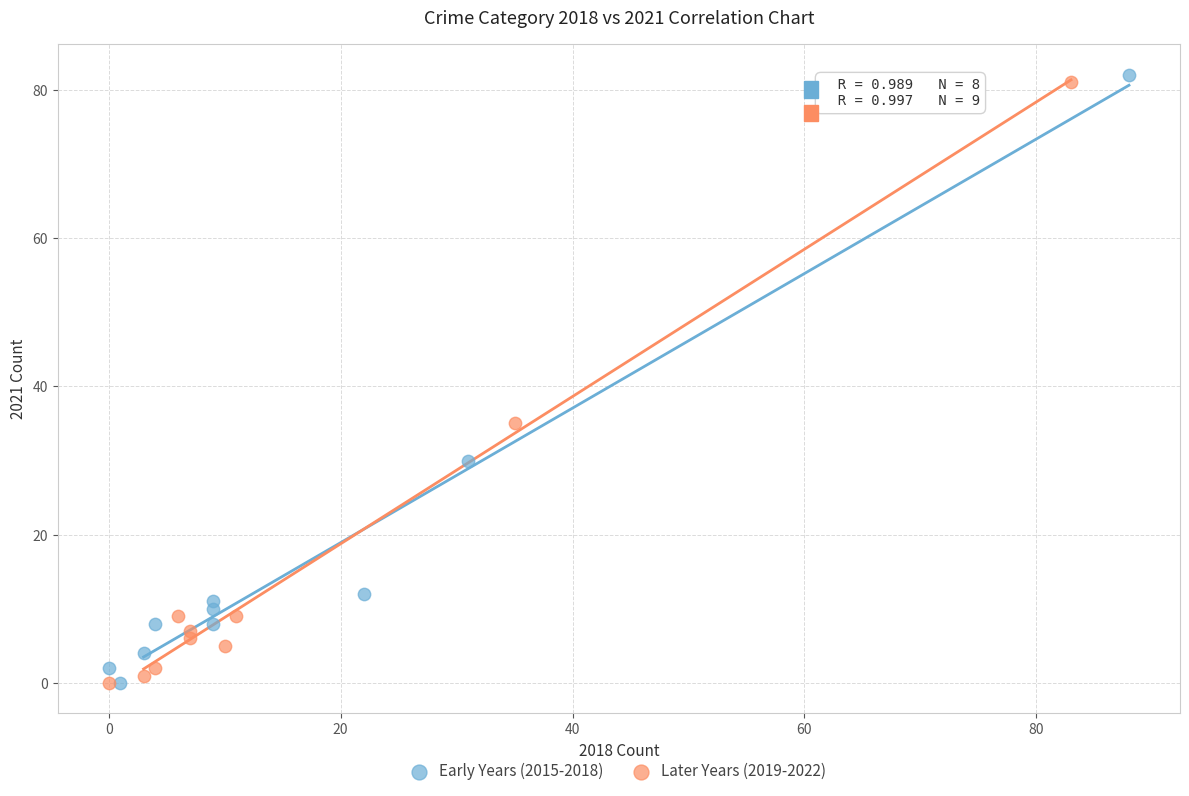

Which series reaches the maximum Y coordinate?

Early Years (2015-2018)